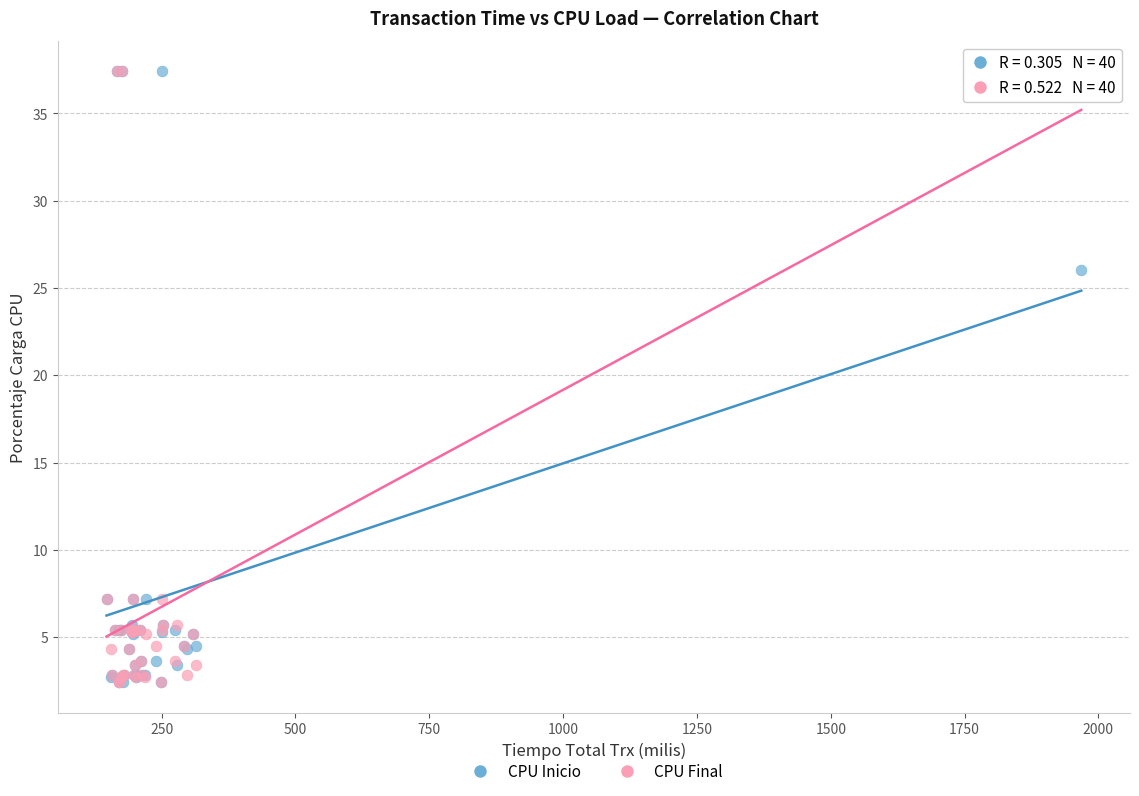

What are all the series names shown in the legend?

CPU Inicio, CPU Final